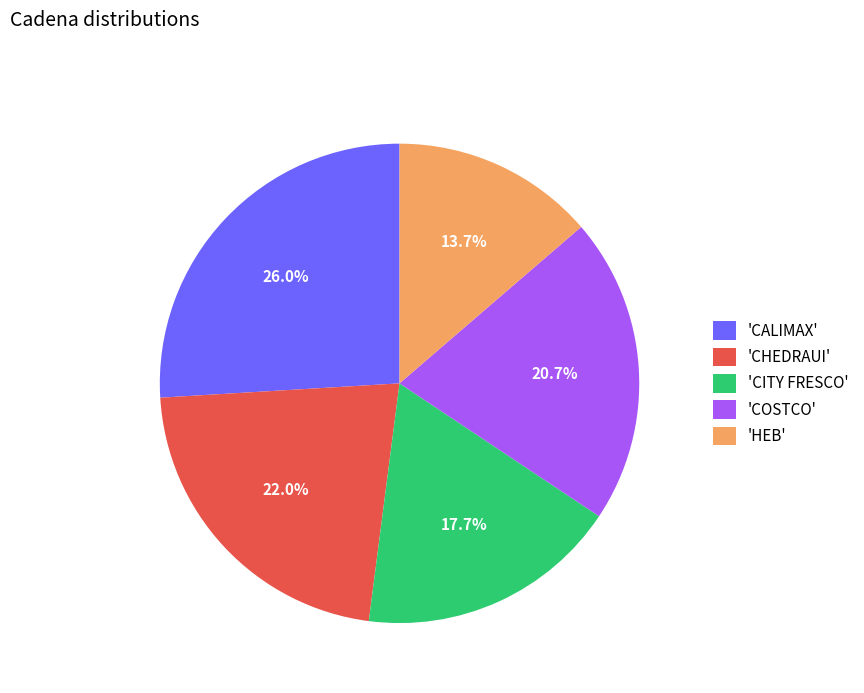

What portion of the pie excludes 'CITY FRESCO'?

82.3%